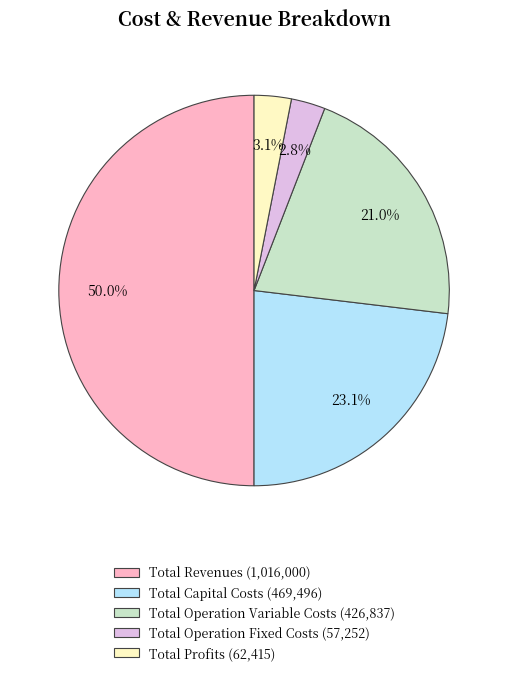

What percentage is the Total Operation Fixed Costs slice, to the nearest percent?

3%